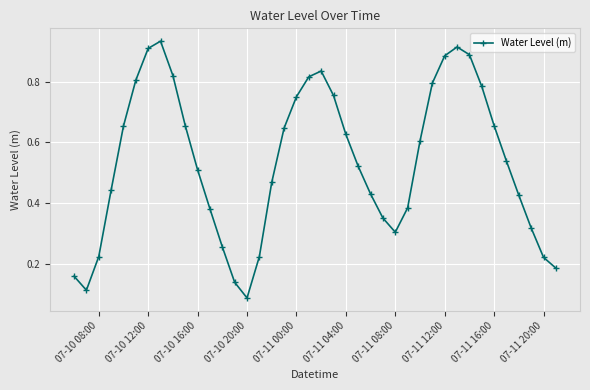

Does the chart display data point markers on the line(s)?

Yes